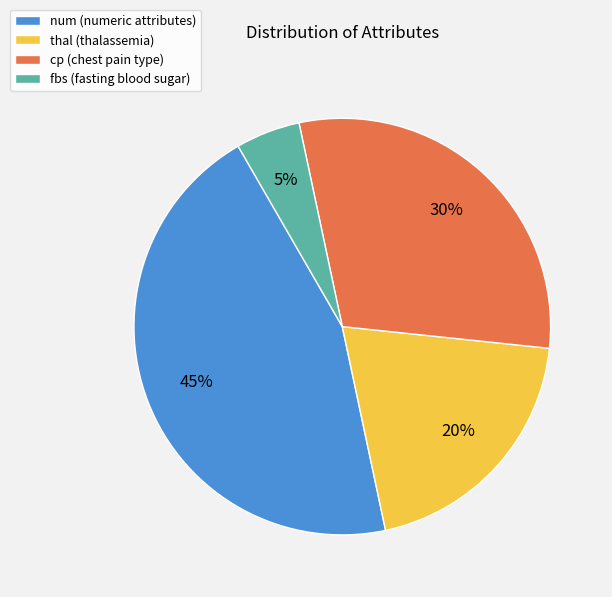

What is the ratio of the value at cp (chest pain type) to the value at fbs (fasting blood sugar)?

6.0